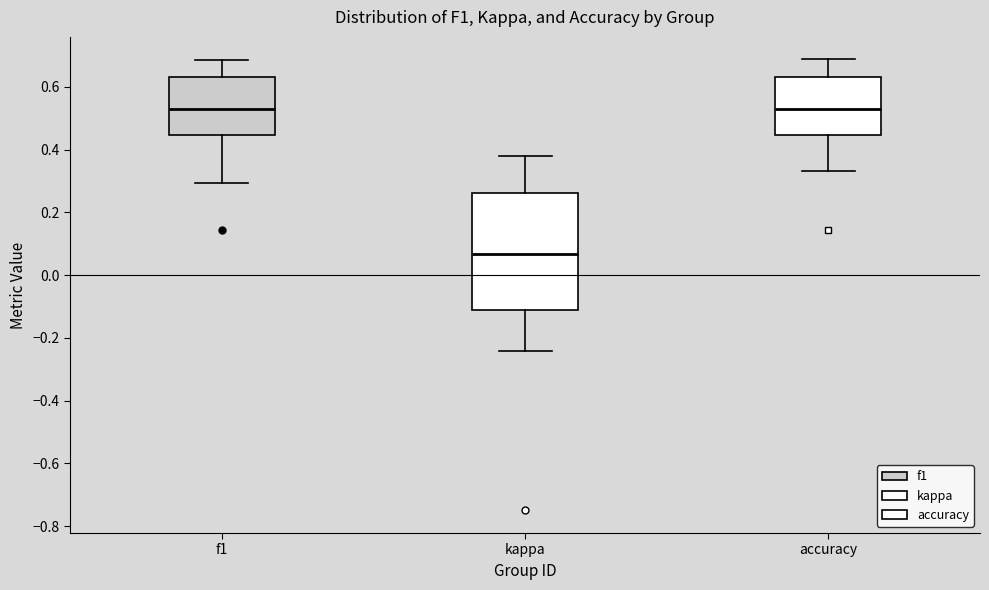

Reading left to right, read every box against the y-axis: the position of its median line, the range the box covers, and the ends of its whiskers. The values are not printed on the chart, so give them approximately, as read against the axis.

f1: median 0.52, box 0.44 to 0.64, whiskers 0.30 to 0.68
kappa: median 0.06, box -0.10 to 0.26, whiskers -0.24 to 0.38
accuracy: median 0.52, box 0.44 to 0.64, whiskers 0.34 to 0.68